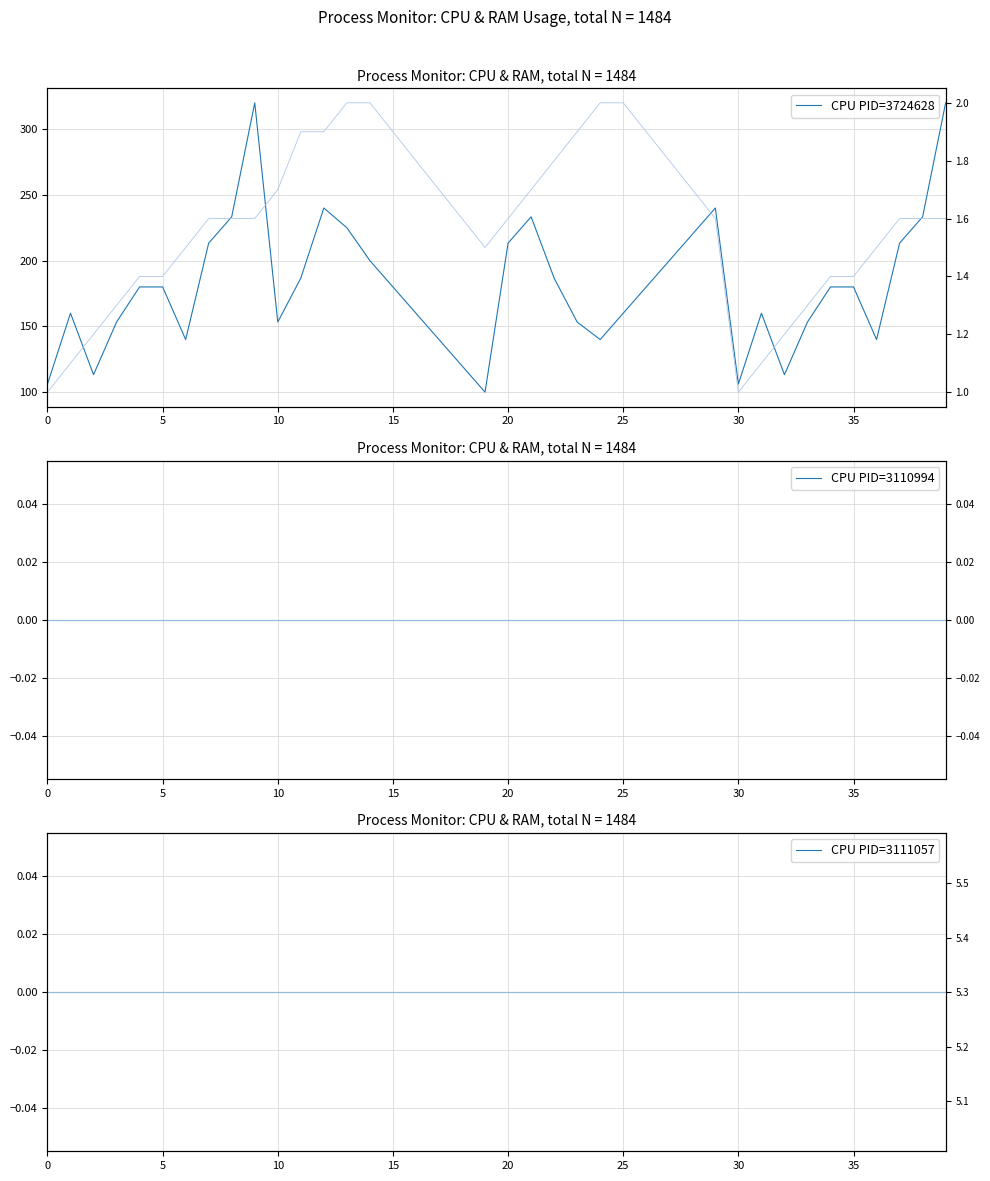

What is the label of the 29th point from the left?

28